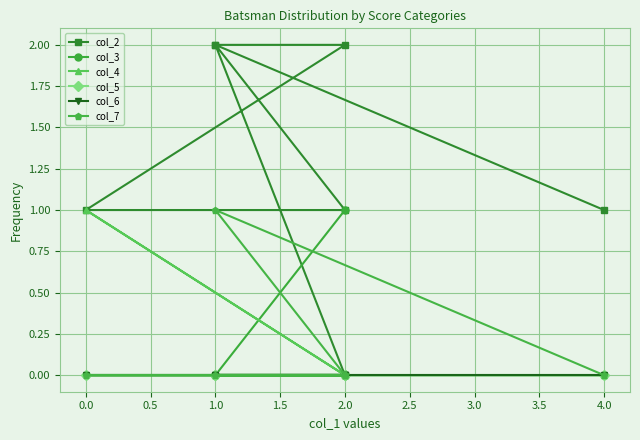

Reading left to right, list all the values displayed in this chart.

col_2: 1	2	2	1	1	2	0
col_3: 0	0	0	0	0	0	1
col_4: 0	0	0	1	0	0	0
col_5: 0	0	0	0	0	0	0
col_6: 0	0	0	0	0	0	0
col_7: 0	1	0	0	0	0	0